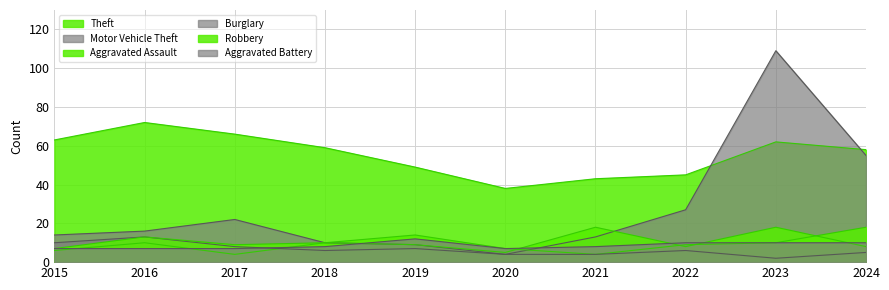

Reading left to right, extract all data points from this chart.

Theft: 2015=63	2016=72	2017=66	2018=59	2019=49	2020=38	2021=43	2022=45	2023=62	2024=58
Motor Vehicle Theft: 2015=14	2016=16	2017=22	2018=10	2019=9	2020=4	2021=13	2022=27	2023=109	2024=55
Aggravated Assault: 2015=6	2016=10	2017=4	2018=10	2019=14	2020=7	2021=4	2022=9	2023=10	2024=18
Burglary: 2015=10	2016=13	2017=8	2018=6	2019=7	2020=4	2021=4	2022=6	2023=2	2024=5
Robbery: 2015=7	2016=13	2017=9	2018=10	2019=9	2020=5	2021=18	2022=8	2023=18	2024=8
Aggravated Battery: 2015=7	2016=7	2017=7	2018=8	2019=12	2020=7	2021=8	2022=10	2023=10	2024=10